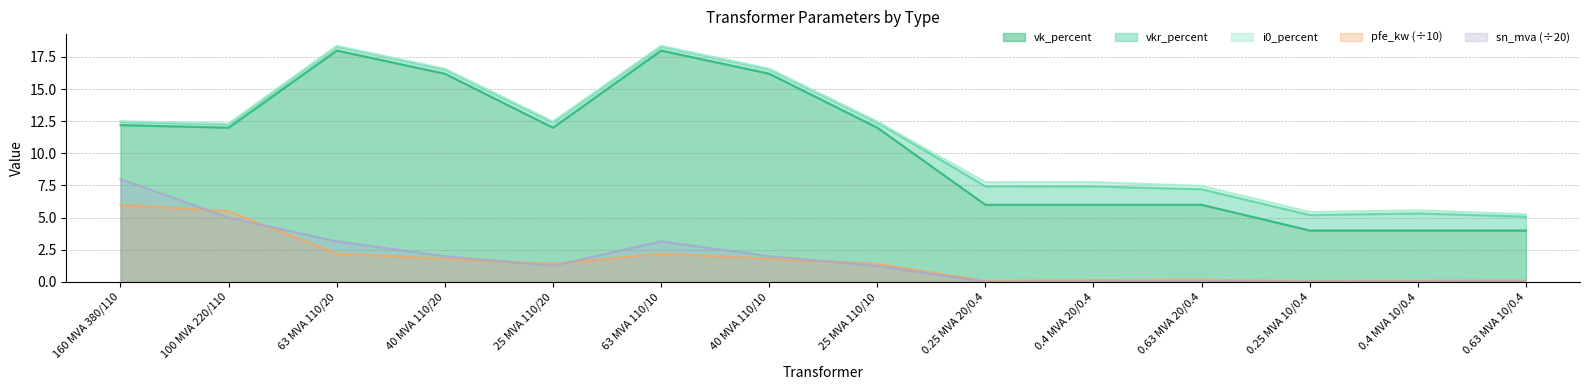

What is the difference between the highest and lowest values at 40 MVA 110/20?

14.4